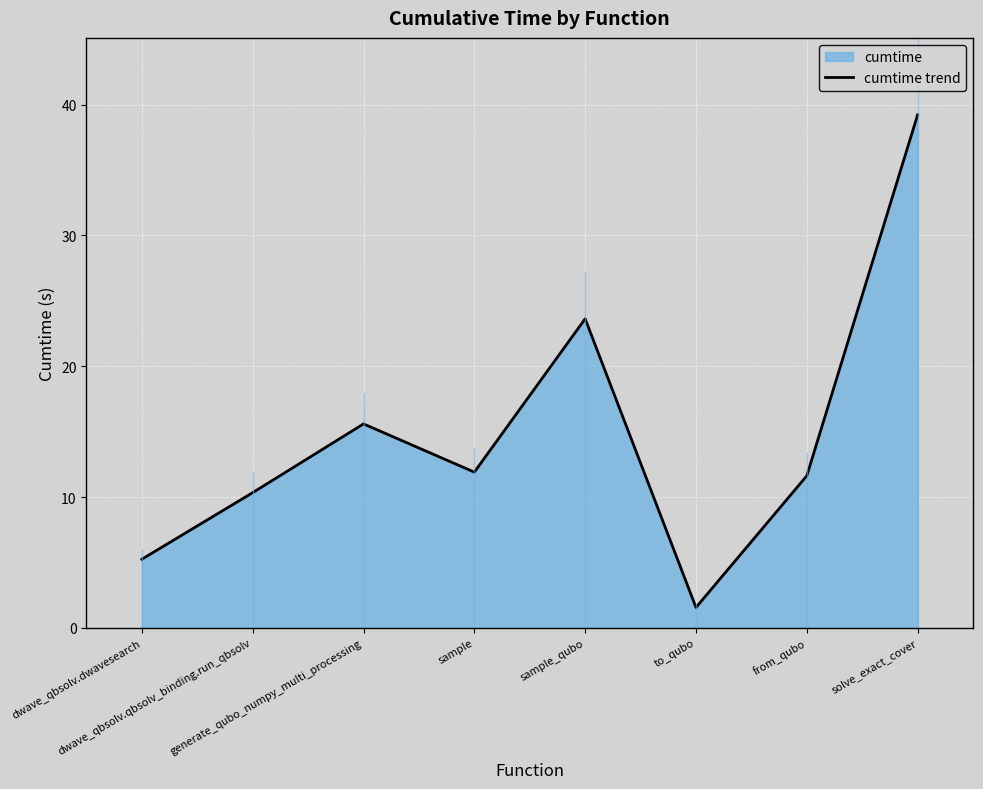

What is the smallest value displayed?

1.6